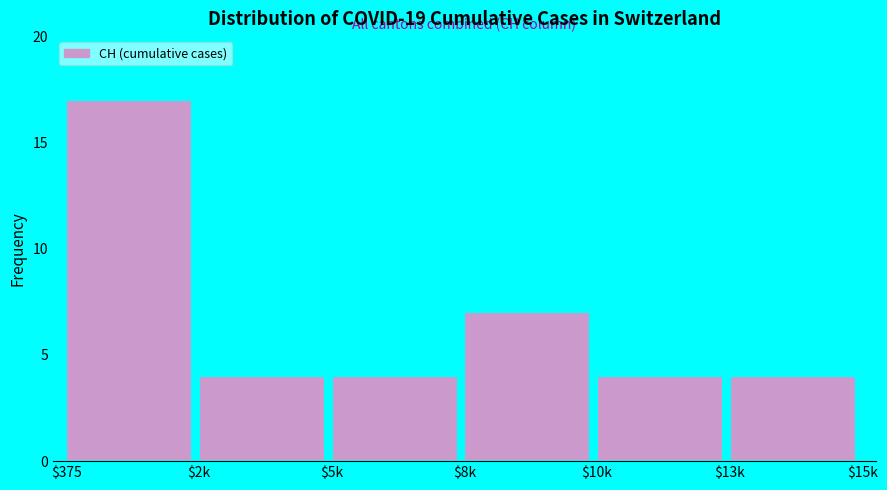

Reading left to right, extract all data points from this chart.

17	4	4	7	4	4